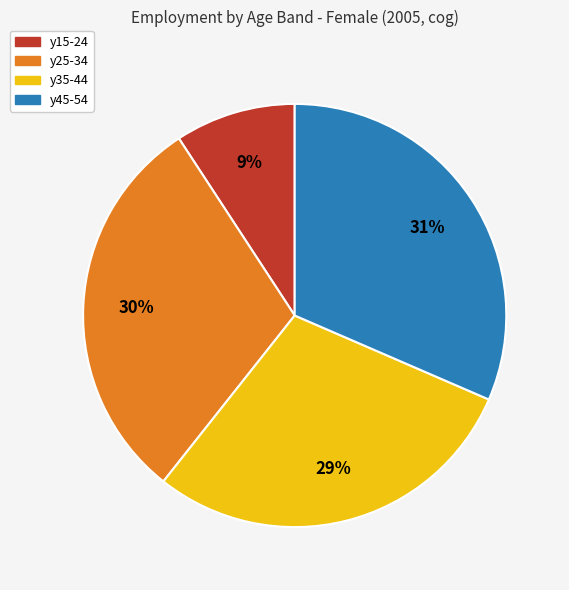

To the nearest percent, what is the average slice percentage?

25%